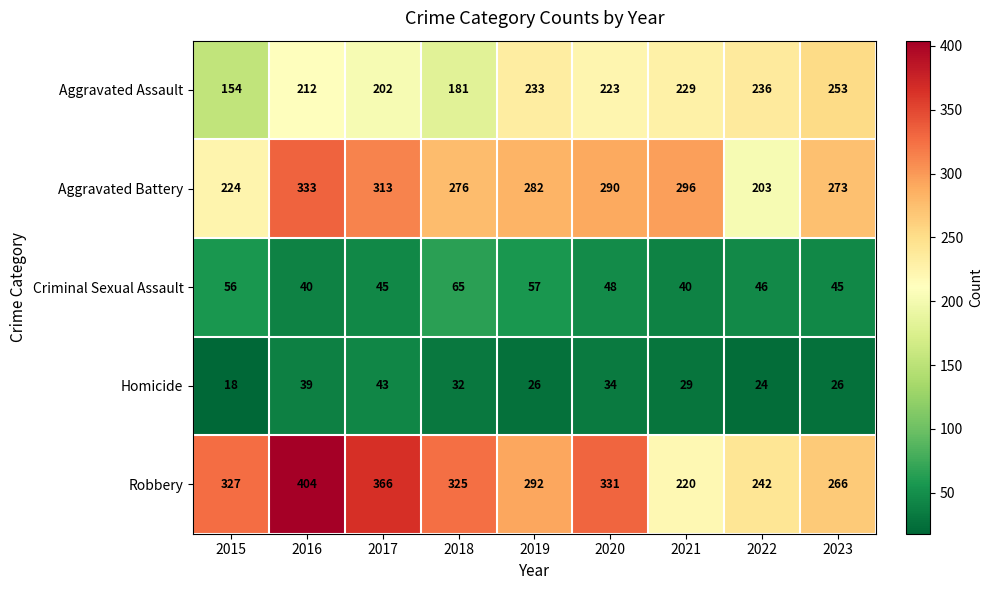

Is it true that Criminal Sexual Assault equals 52 at 2016?

False